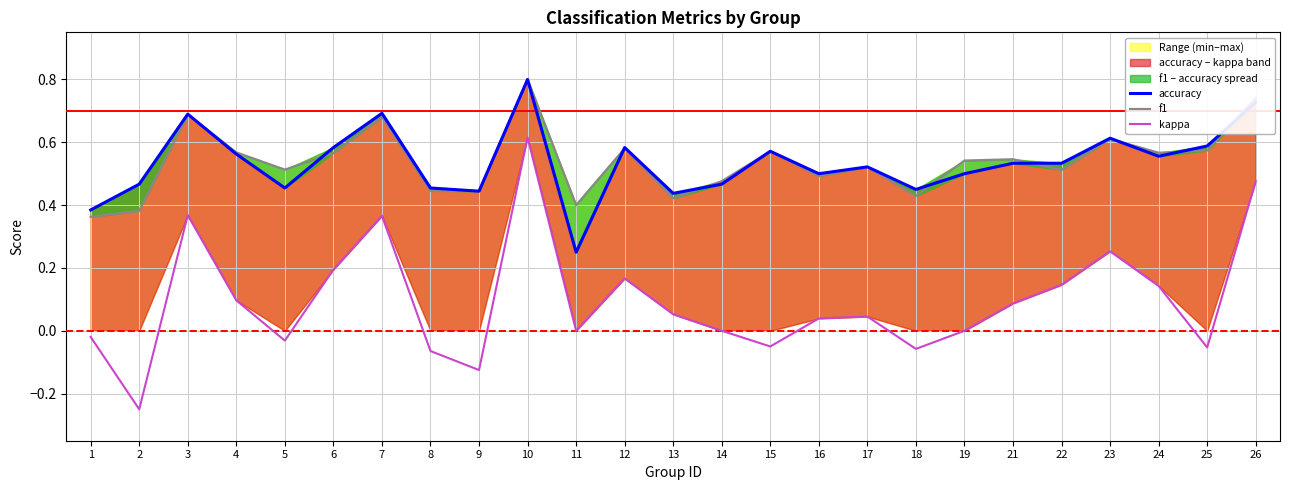

Rank the series at 22 from highest to lowest value.

accuracy, f1, kappa